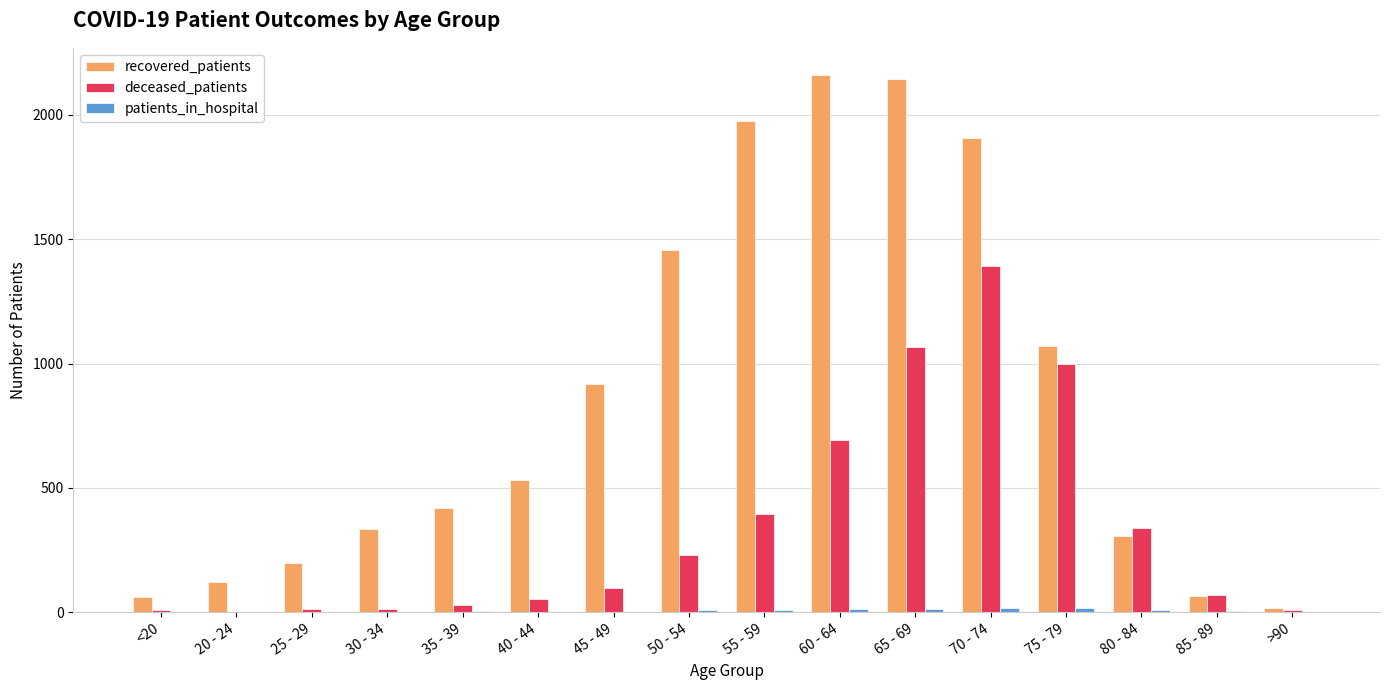

What is the greatest value displayed?

2162